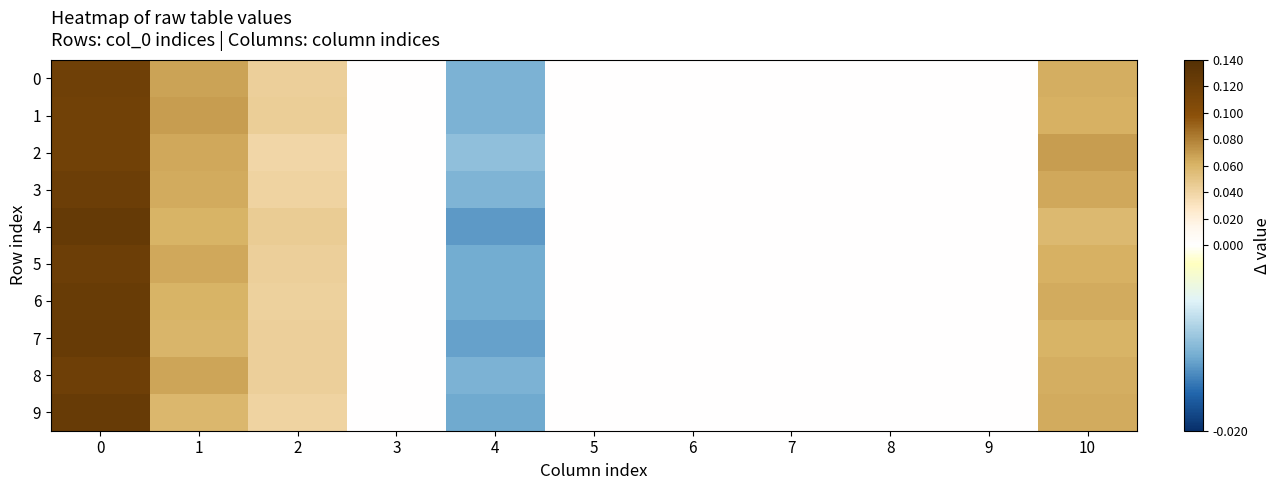

How many distinct data groups are displayed?

10